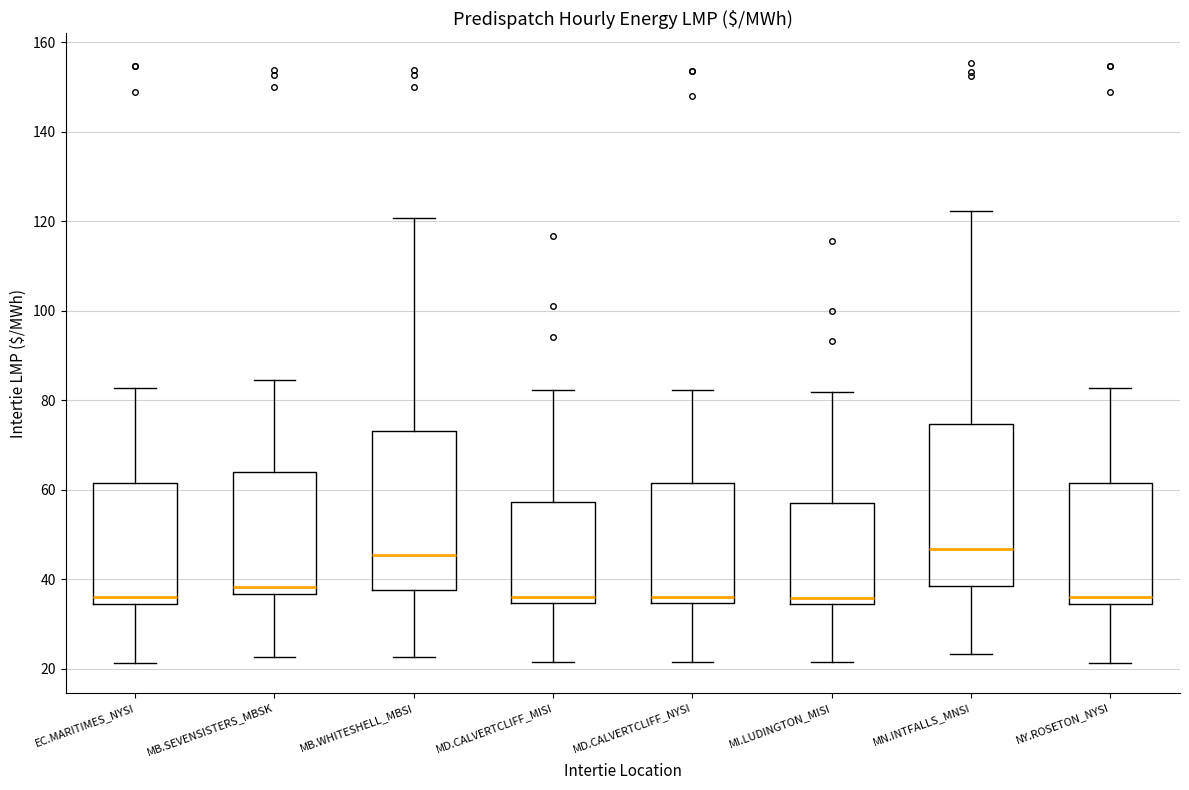

Reading left to right, read every box against the y-axis: the position of its median line, the range the box covers, and the ends of its whiskers. The values are not printed on the chart, so give them approximately, as read against the axis.

EC.MARITIMES_NYSI: median 36, box 34 to 62, whiskers 22 to 82
MB.SEVENSISTERS_MBSK: median 38, box 36 to 64, whiskers 22 to 84
MB.WHITESHELL_MBSI: median 46, box 38 to 74, whiskers 22 to 120
MD.CALVERTCLIFF_MISI: median 36, box 34 to 58, whiskers 22 to 82
MD.CALVERTCLIFF_NYSI: median 36, box 34 to 62, whiskers 22 to 82
MI.LUDINGTON_MISI: median 36, box 34 to 58, whiskers 22 to 82
MN.INTFALLS_MNSI: median 46, box 38 to 74, whiskers 24 to 122
NY.ROSETON_NYSI: median 36, box 34 to 62, whiskers 22 to 82